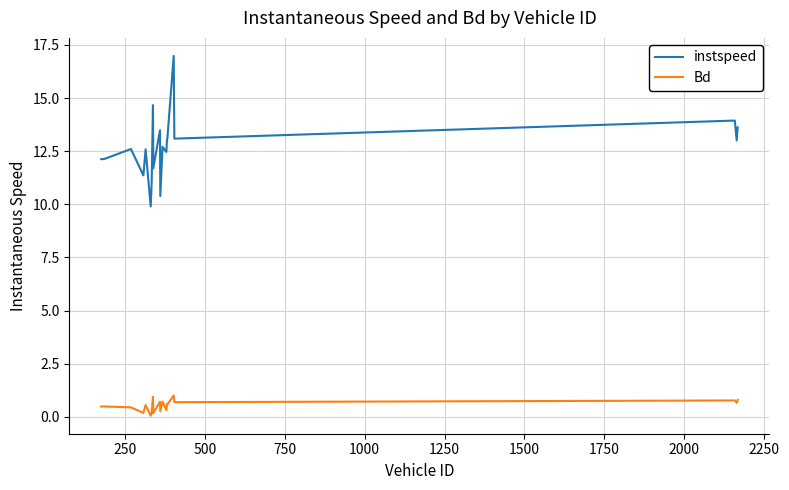

Which series has the largest total across all categories?

instspeed